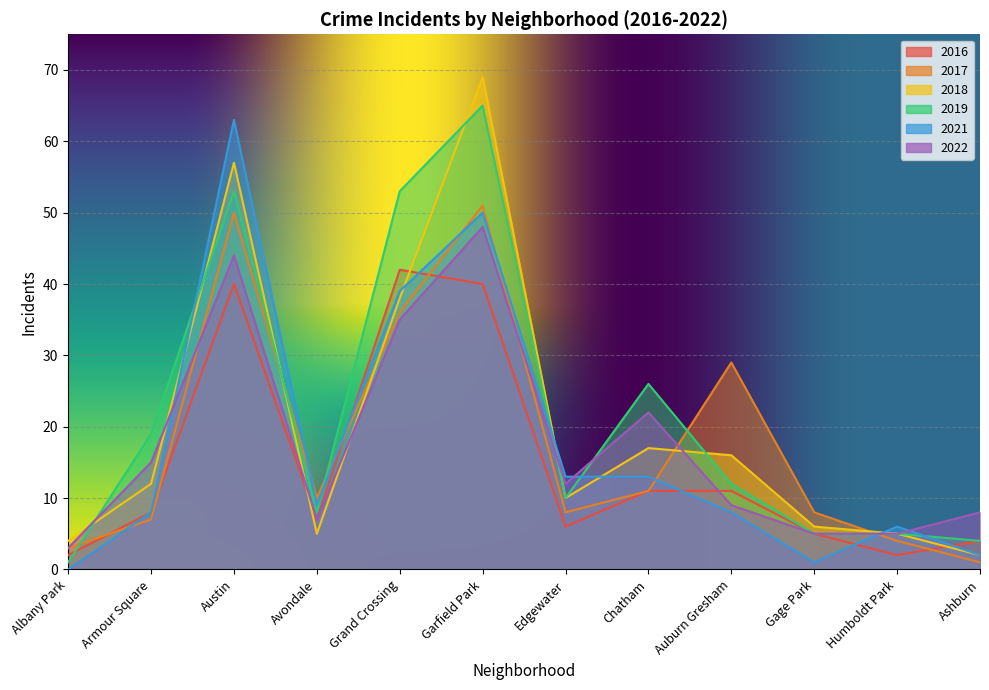

How many data points in 2019 are less than 12?

6